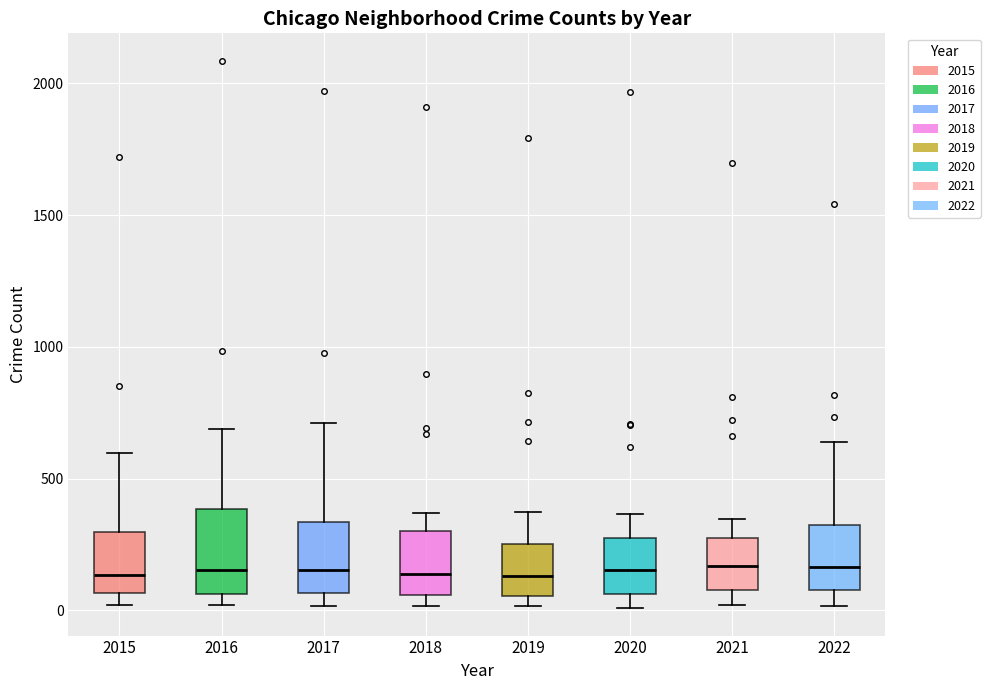

Reading left to right, read every box against the y-axis: the position of its median line, the range the box covers, and the ends of its whiskers. The values are not printed on the chart, so give them approximately, as read against the axis.

2015: median 150, box 50 to 300, whiskers 0 to 600
2016: median 150, box 50 to 400, whiskers 0 to 700
2017: median 150, box 50 to 350, whiskers 0 to 700
2018: median 150, box 50 to 300, whiskers 0 to 350
2019: median 150, box 50 to 250, whiskers 0 to 400
2020: median 150, box 50 to 300, whiskers 0 to 350
2021: median 150, box 100 to 250, whiskers 0 to 350
2022: median 150, box 100 to 300, whiskers 0 to 650